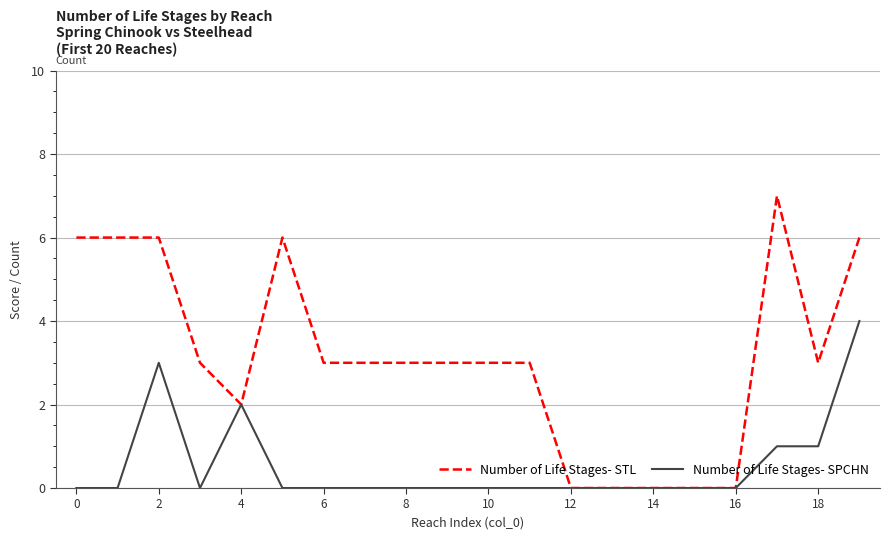

List the series in order of their peak value, lowest first.

Number of Life Stages- SPCHN, Number of Life Stages- STL